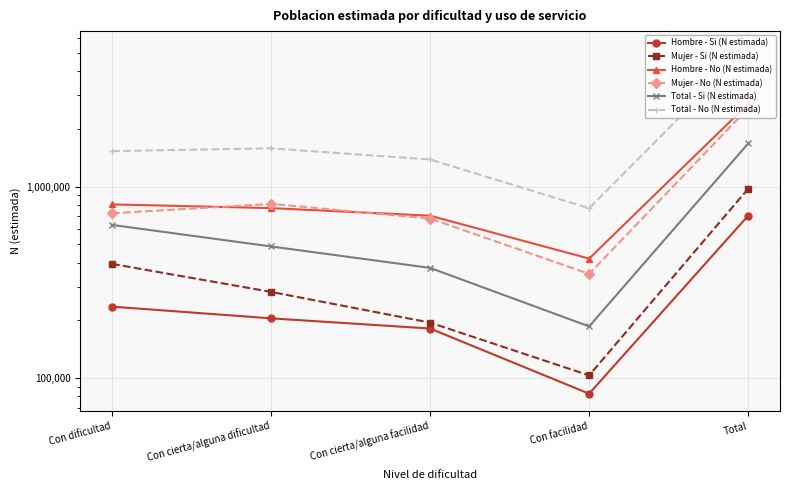

True or false: Total - No (N estimada) and Mujer - Si (N estimada) intersect in this chart.

False